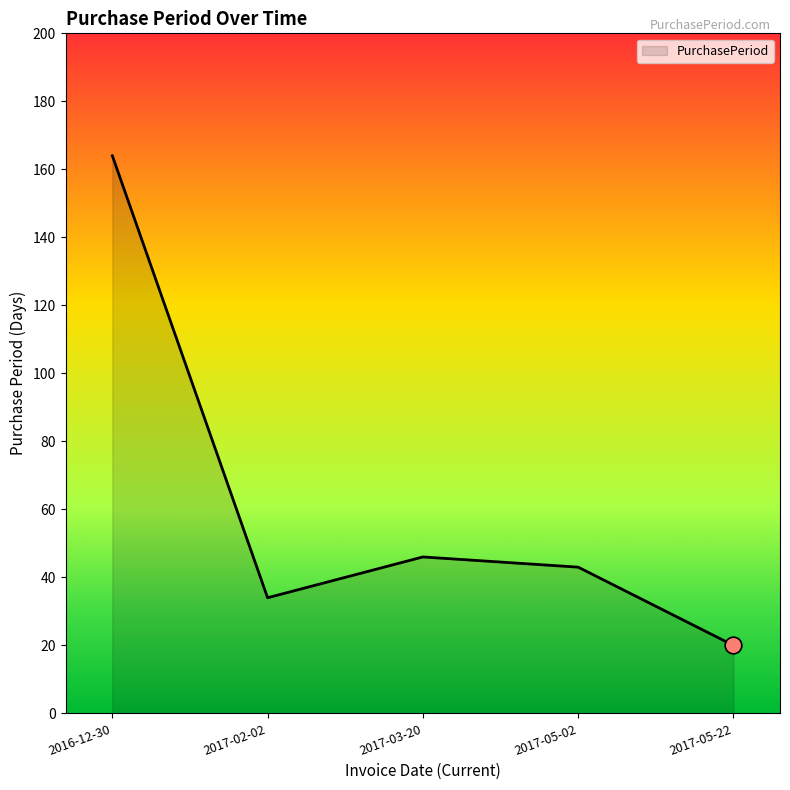

Read the value at 2017-05-02, to the nearest 50.

50